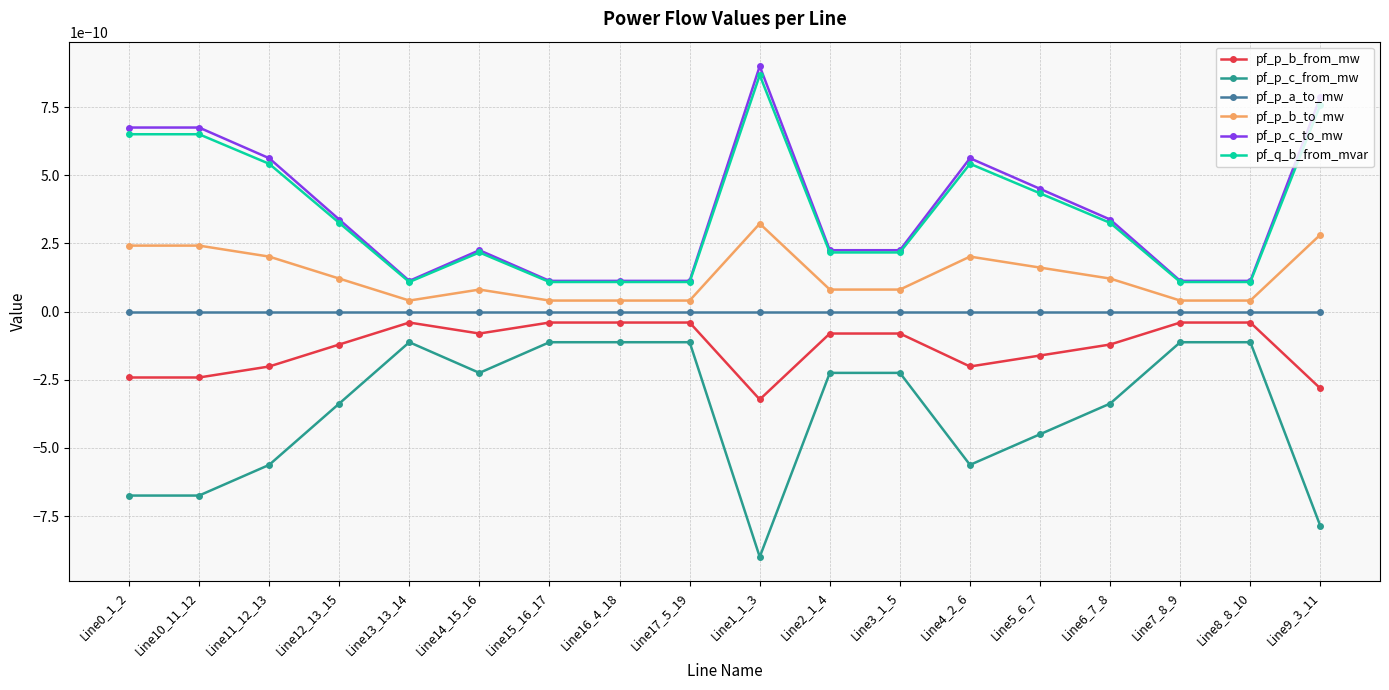

How many interior local valleys does the pf_p_c_from_mw series have?

5